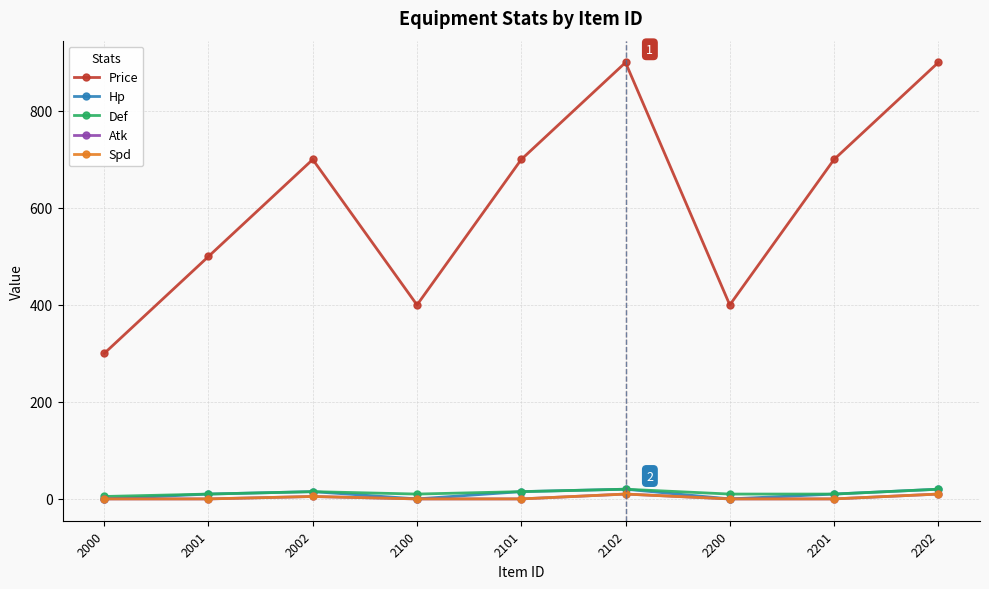

Is this an area chart (filled region under the line)?

No